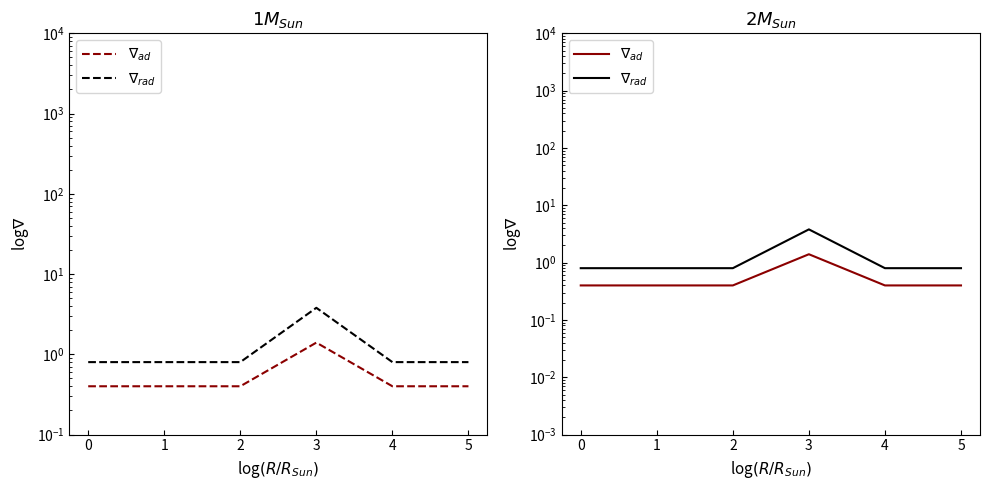

What are all the series names shown in the legend?

$\nabla_{ad}$, $\nabla_{rad}$